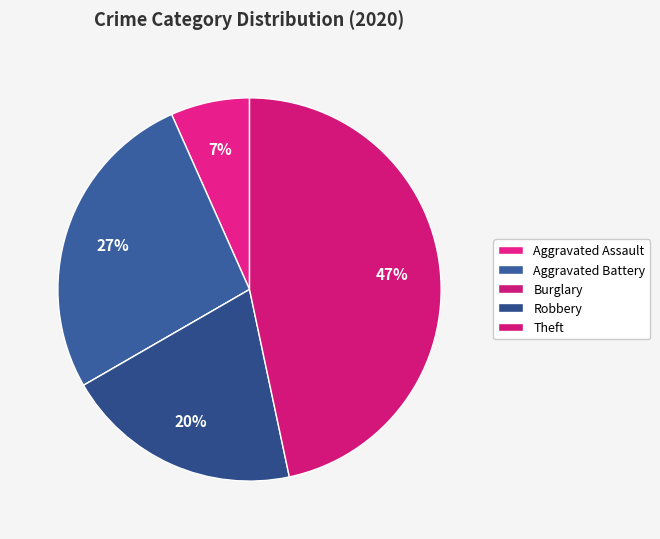

Is it true that Burglary is 0% of the pie?

True